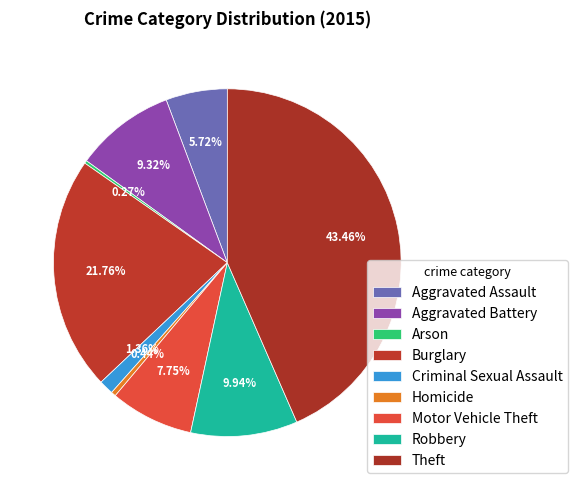

To the nearest percent, what is the average slice percentage?

11%